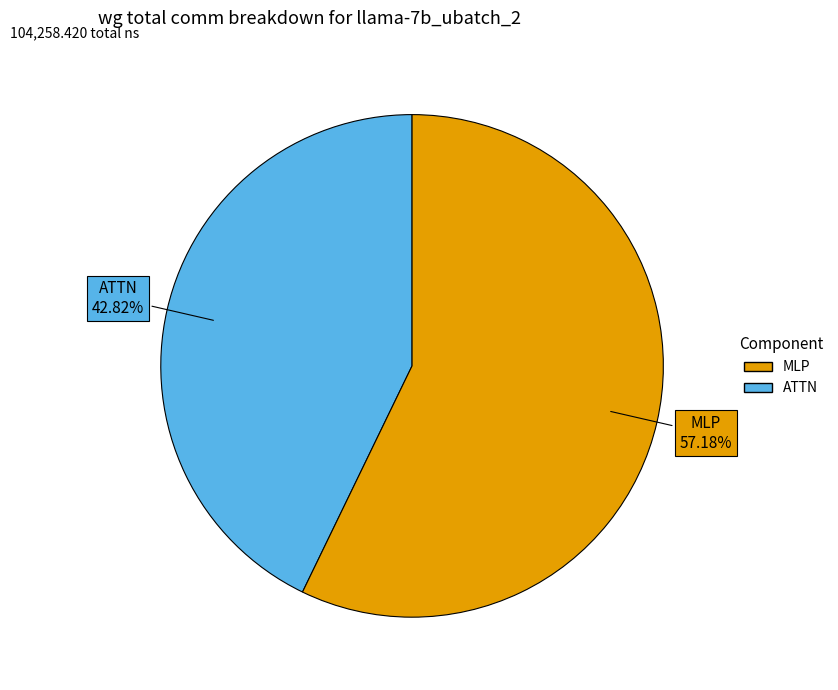

To the nearest percent, what is the average slice percentage?

50%